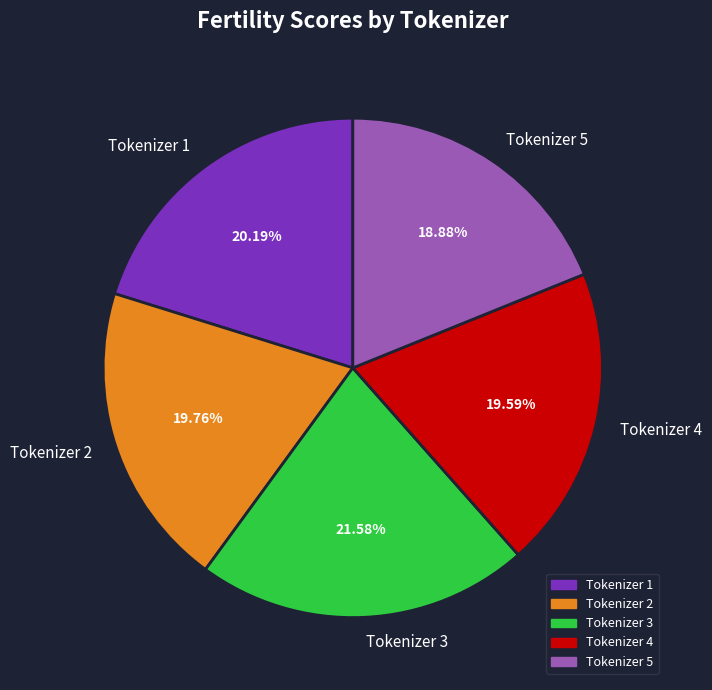

Is Tokenizer 4 the majority of the pie?

No